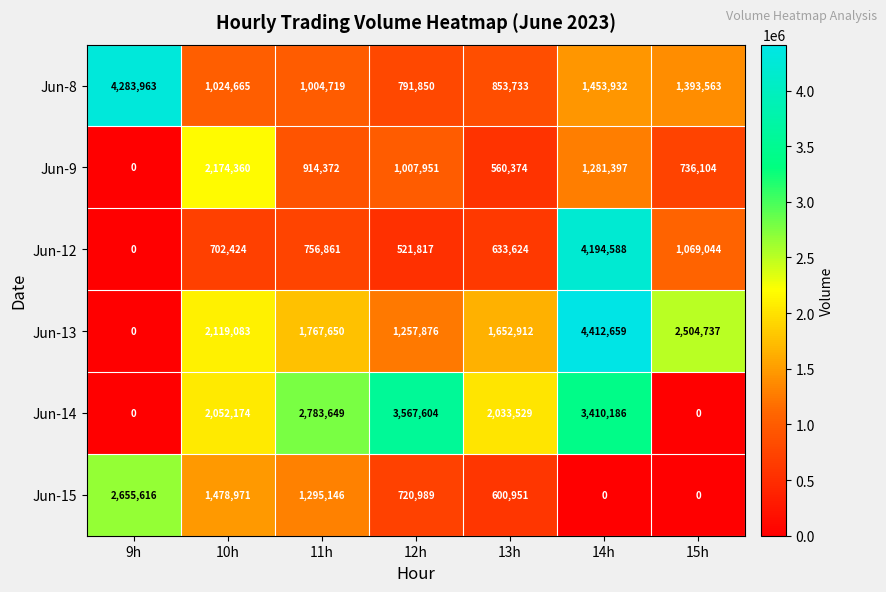

Which series has the widest spread of values?

Jun-13